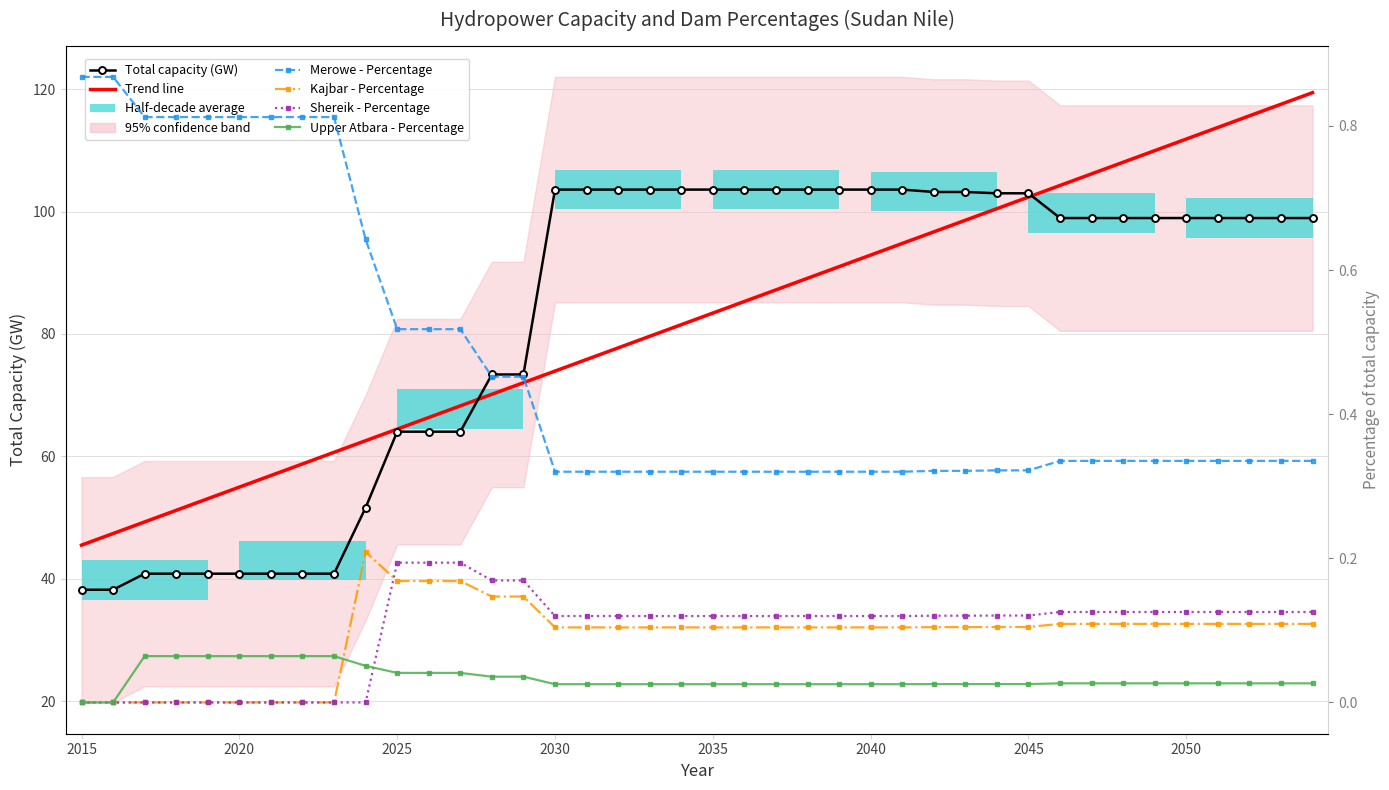

Which series has the widest spread of values?

Trend line